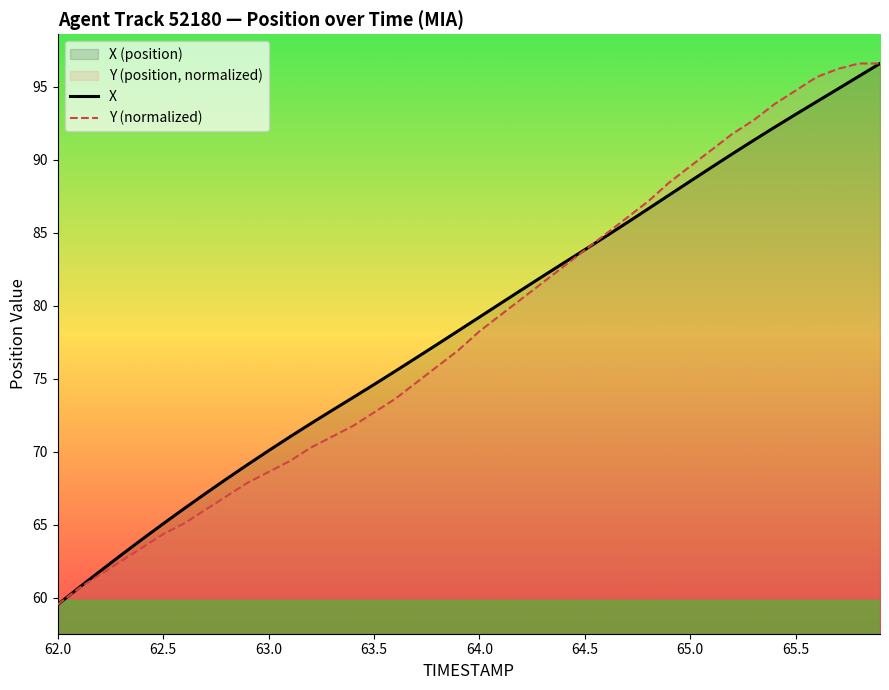

How many data points in X are above 79?

20